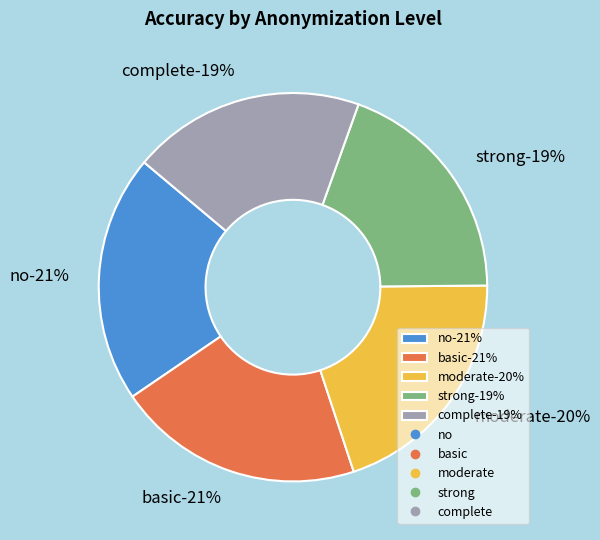

True or false: basic accounts for 30% of the total.

False